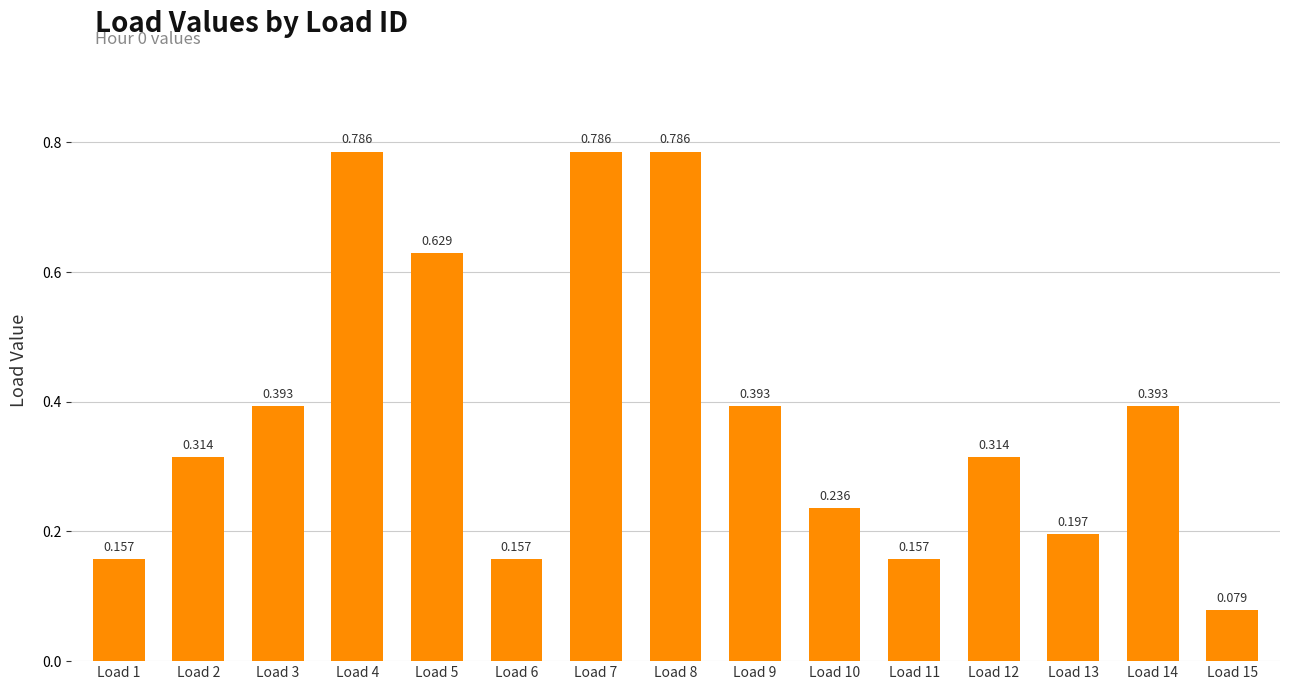

How many categories are shown in the chart?

15